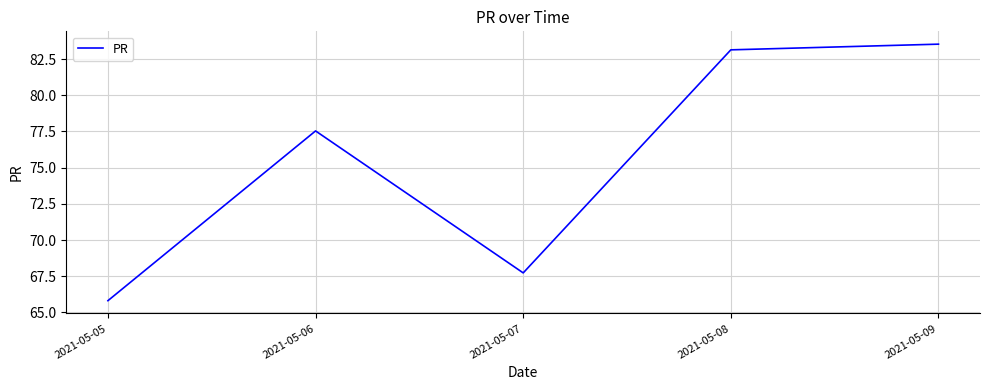

What value does the data have at 2021-05-05?

65.8